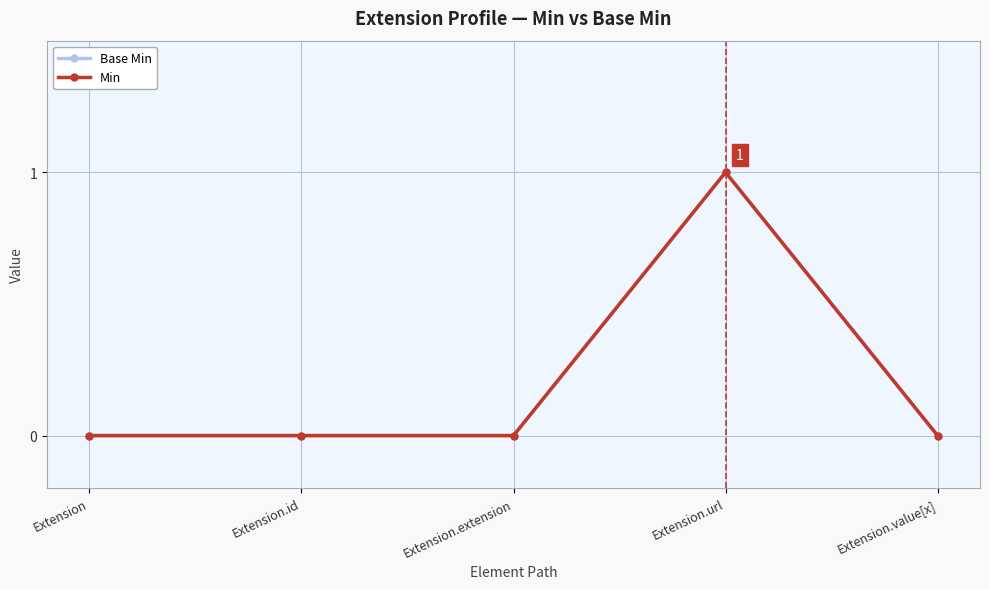

Does the chart have visible grid lines?

Yes